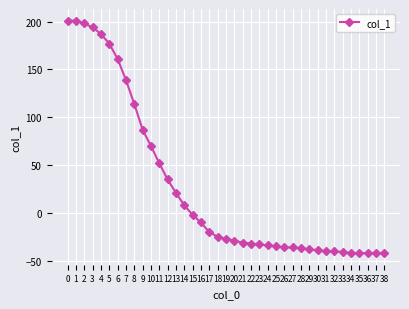

What is the value of the 31st point from the left?

-39